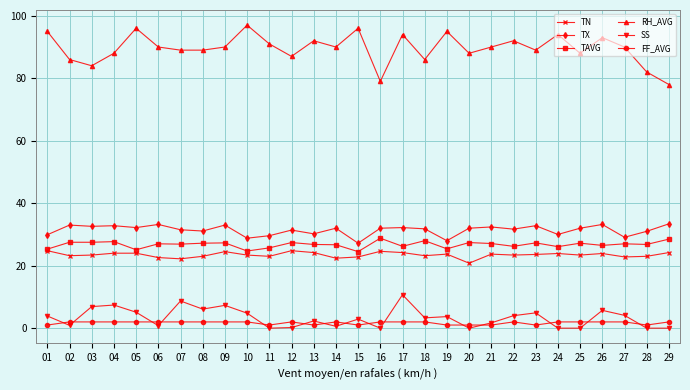

What is the spread (max minus min) of values at 09?

88.0